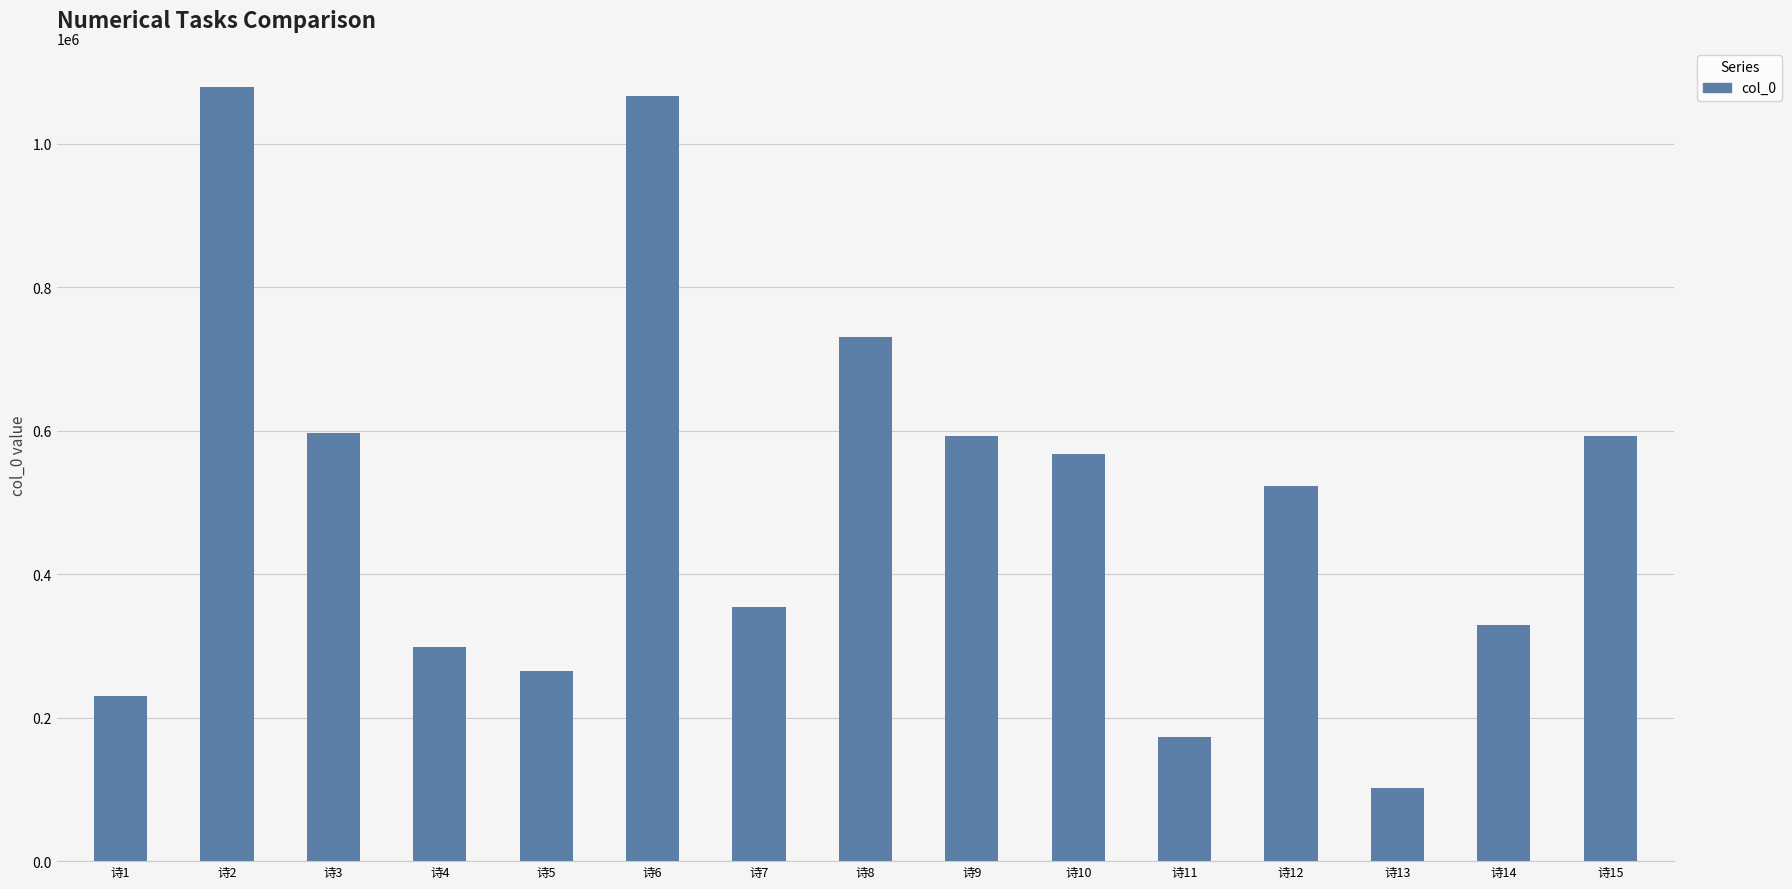

What is the change in value from 诗2 to 诗6?

-13083